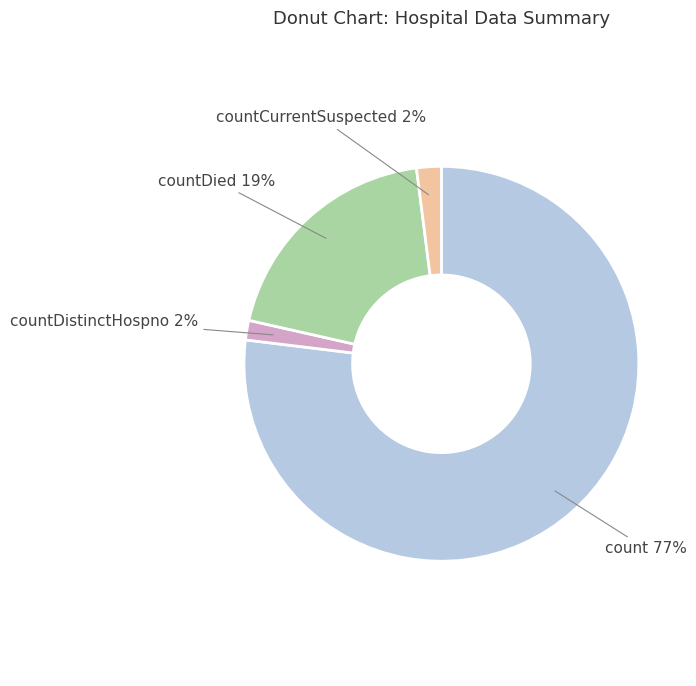

Is there a majority slice in this chart?

Yes